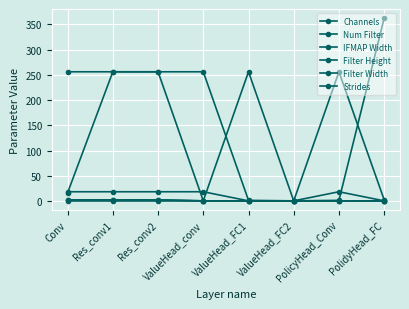

True or false: Strides and IFMAP Width cross at least once.

False